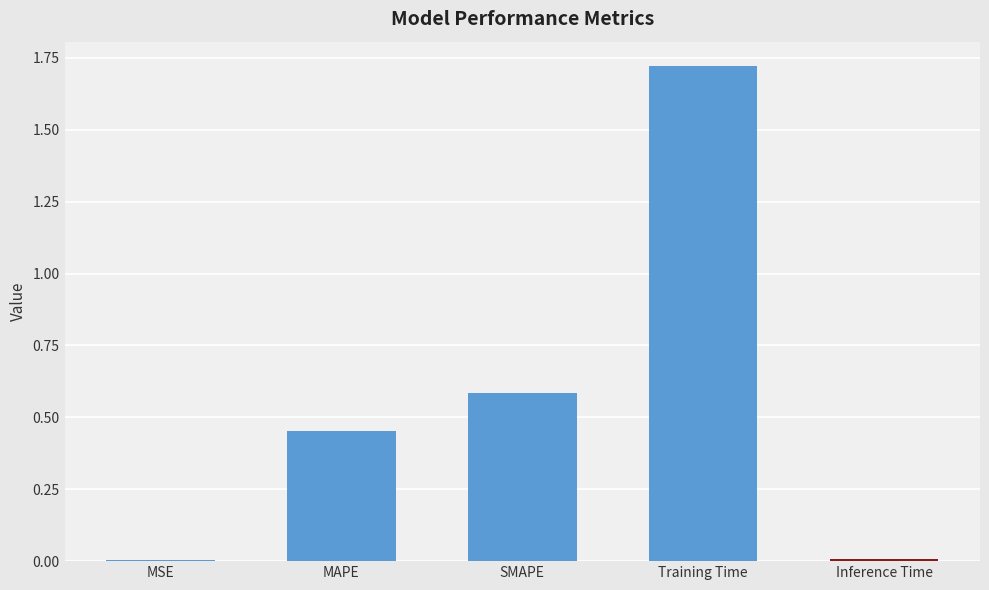

Between Inference Time and MAPE, which is larger?

MAPE